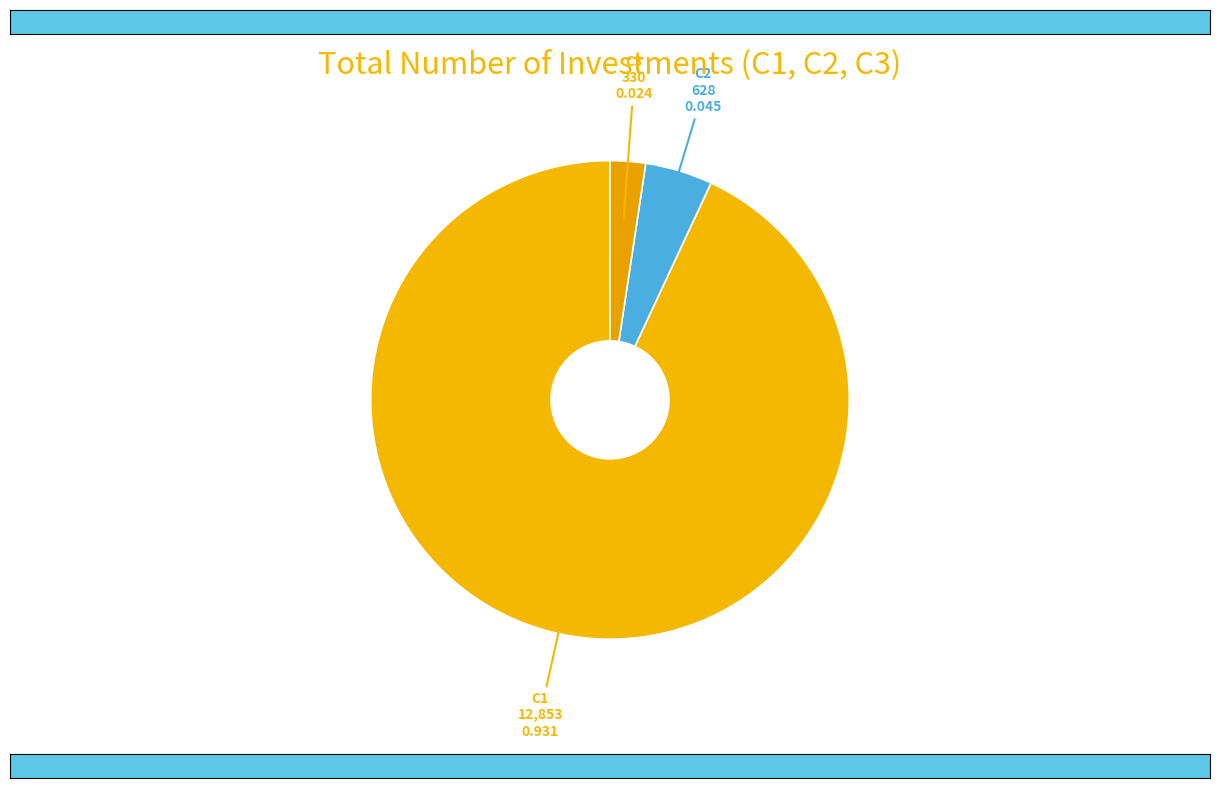

Rank the categories by value from lowest to highest.

C3, C2, C1